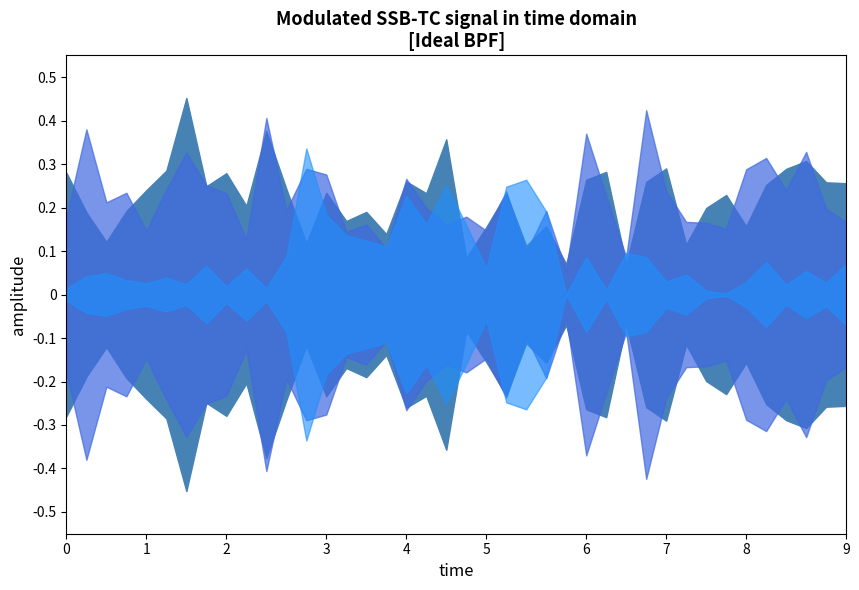

Which has a higher value, 25 or 23?

23